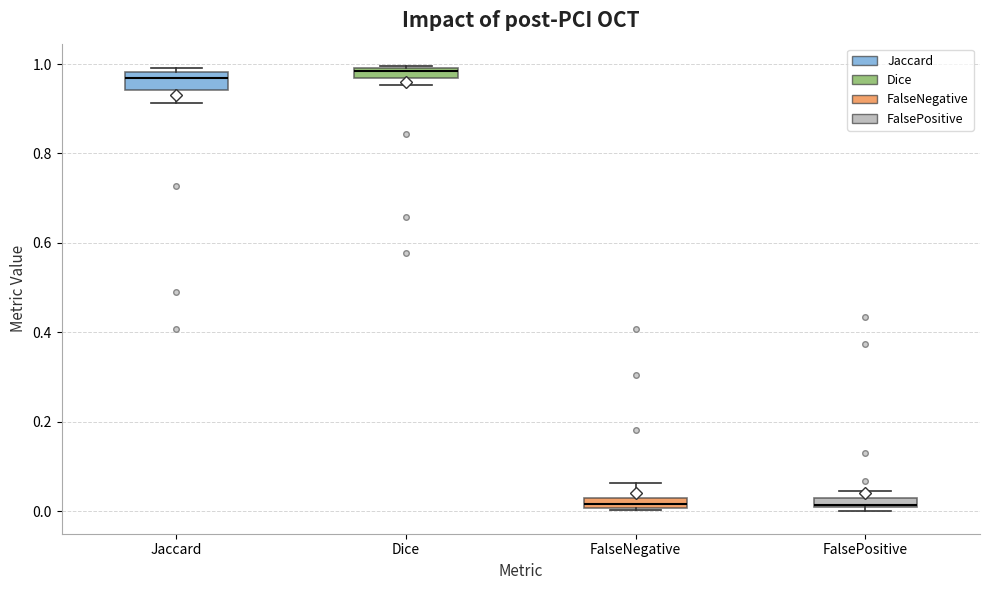

Where is the upper edge of the box for FalseNegative on the y-axis? The values are not printed on the chart, so give them approximately, as read against the axis.

0.04